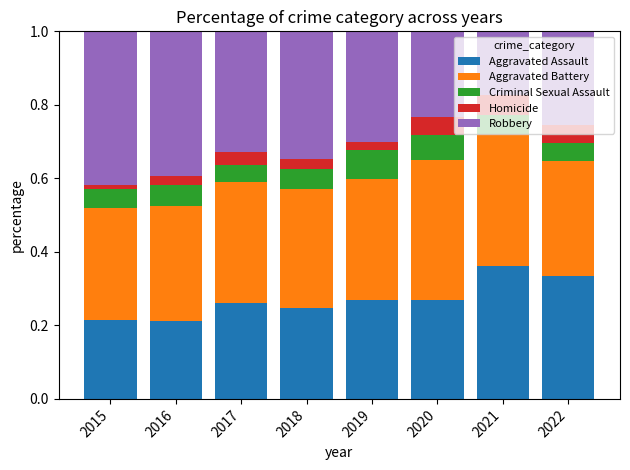

True or false: Aggravated Assault has a value of 0.1 at 2018.

False